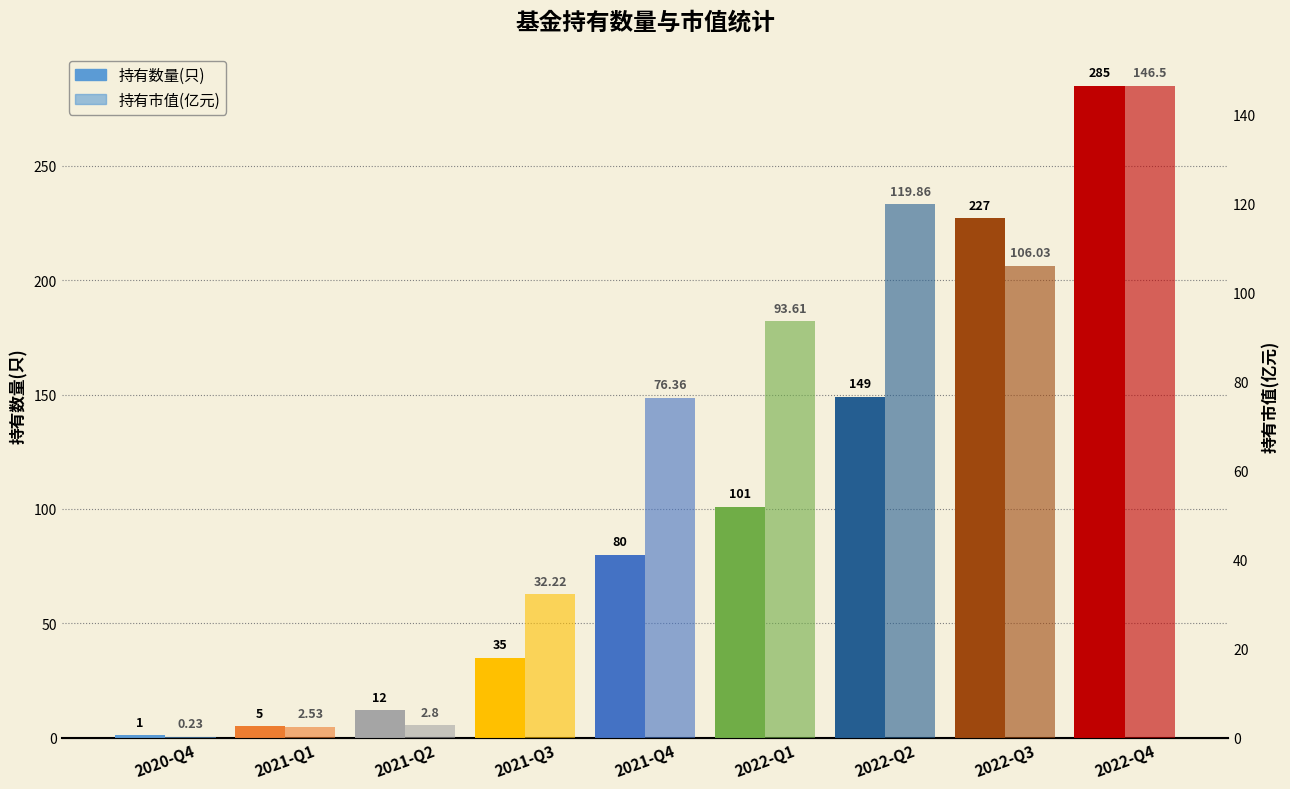

What is the value of the 持有数量(只) bar at the 1st from the left?

1.0